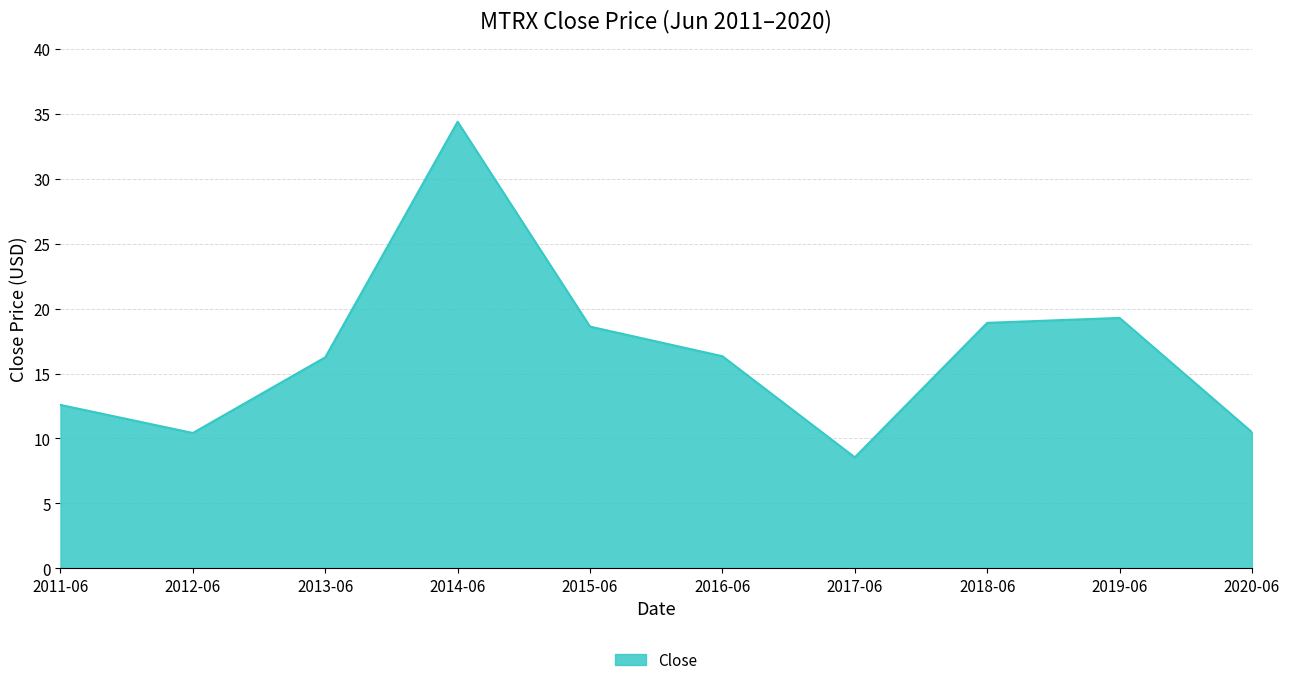

What is the ratio of the value at 2012-06 to the value at 2017-06?

1.2